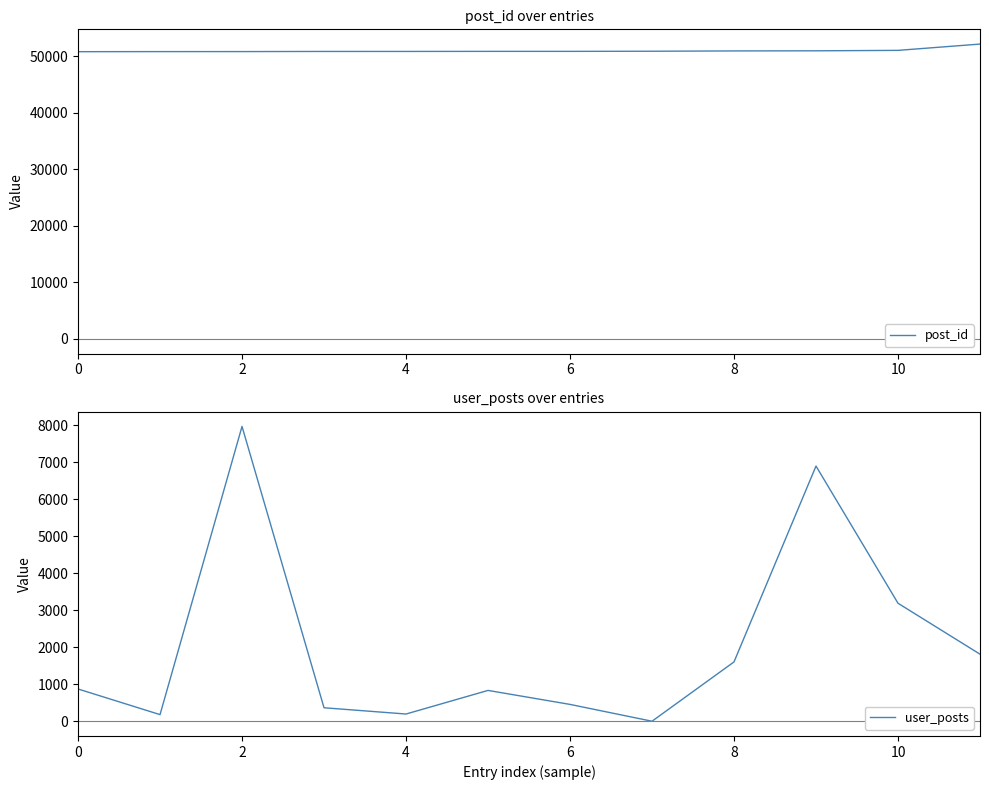

Is it true that user_posts equals 540 at 8?

False